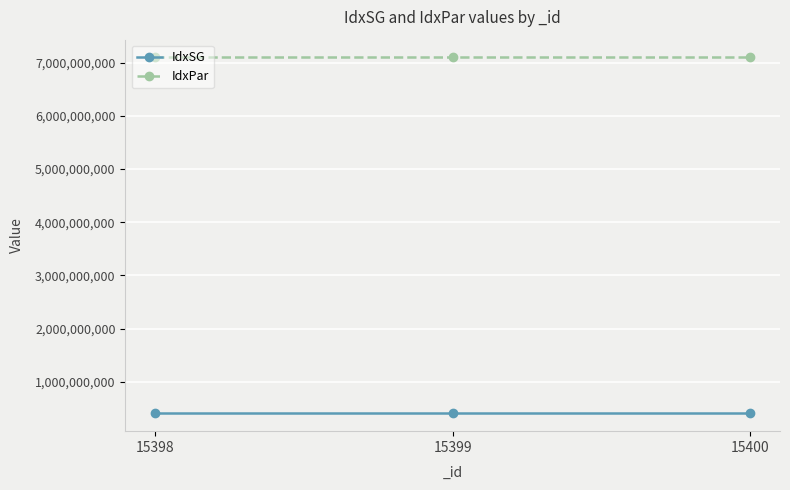

What is the smallest value displayed?

403110100